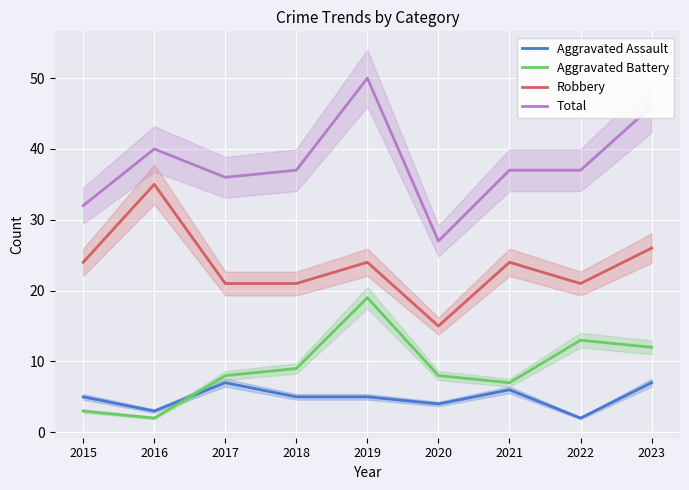

What is the value of the Total point at the 3rd from the left?

36